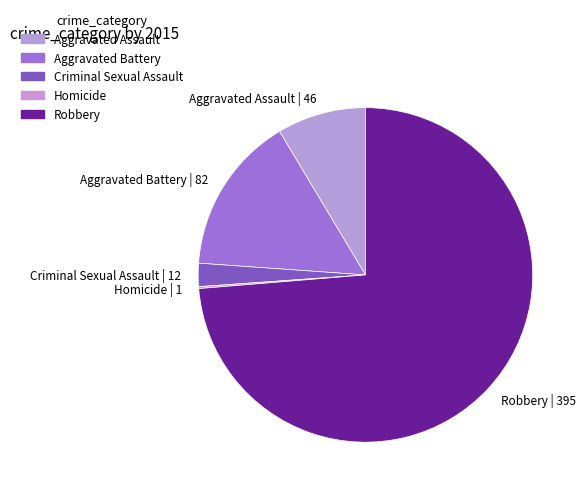

True or false: Criminal Sexual Assault | 12 accounts for 2% of the total.

True